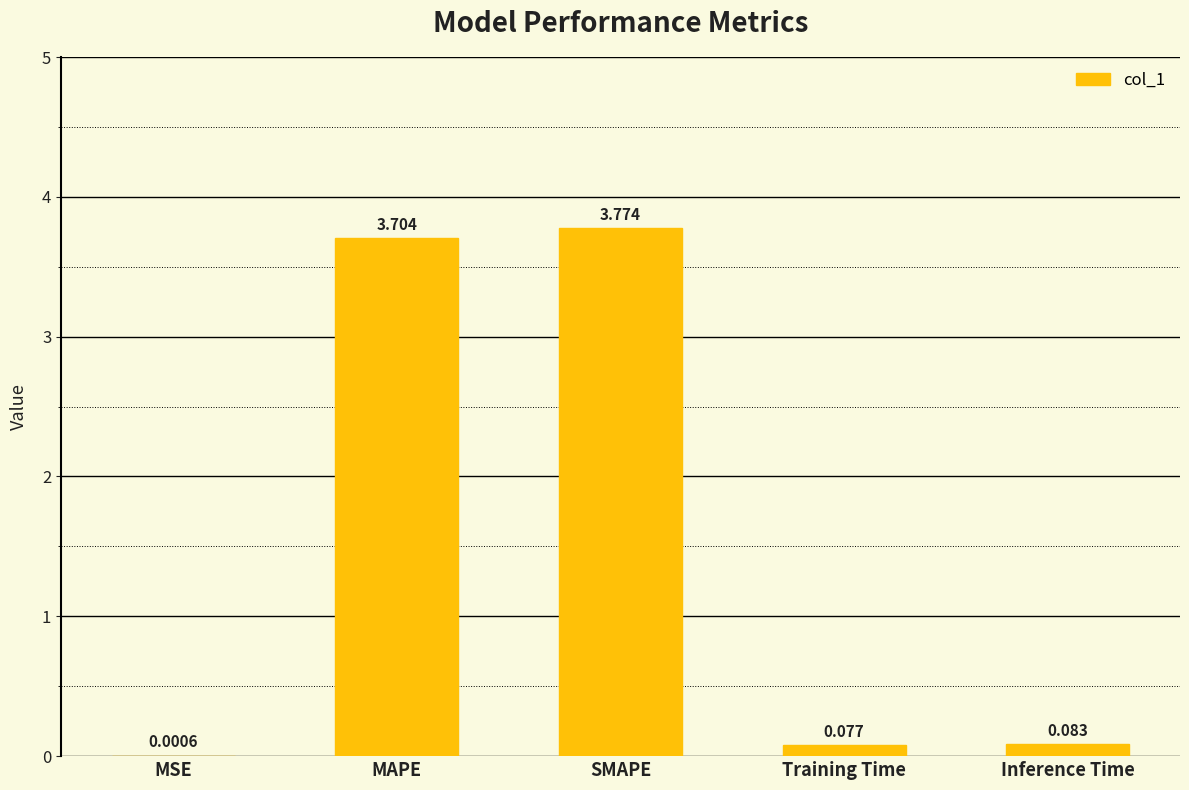

What is the difference between the values at SMAPE and Training Time?

3.7